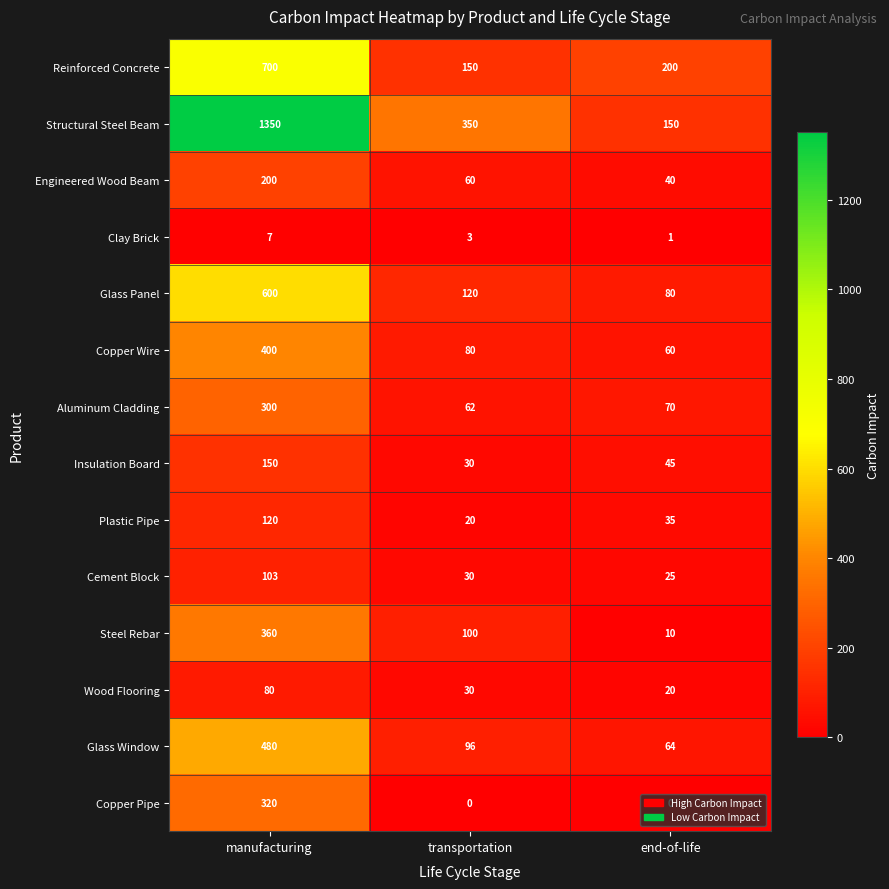

Where does the Glass Window series first go above 96?

manufacturing